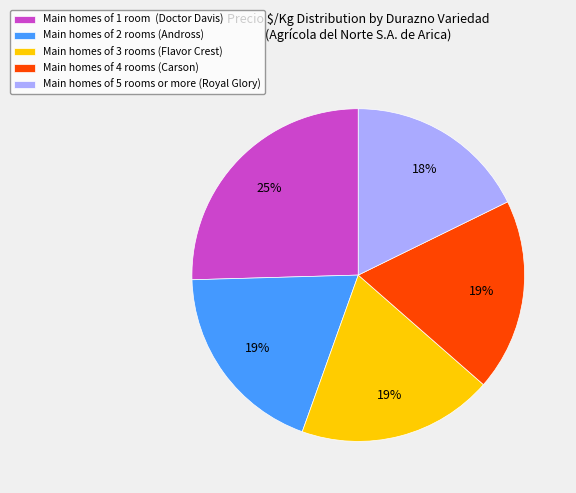

Combined, do Main homes of 1 room (Doctor Davis) and Main homes of 4 rooms (Carson) account for over 50%?

No